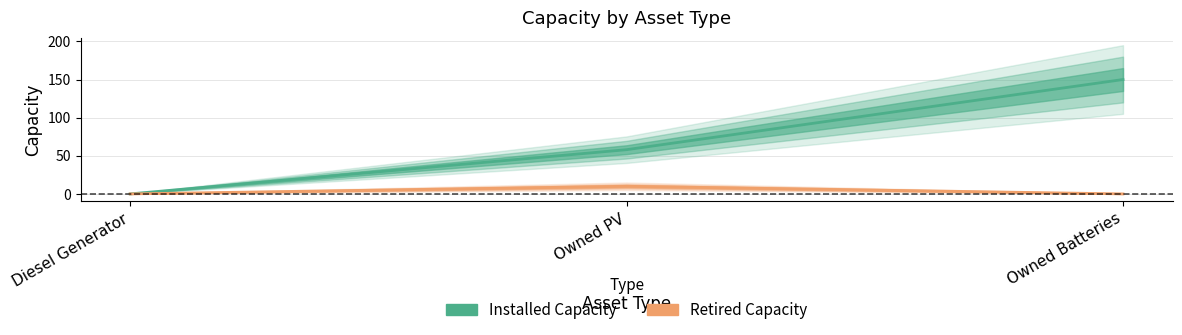

What is the highest value of the Retired Capacity series?

10